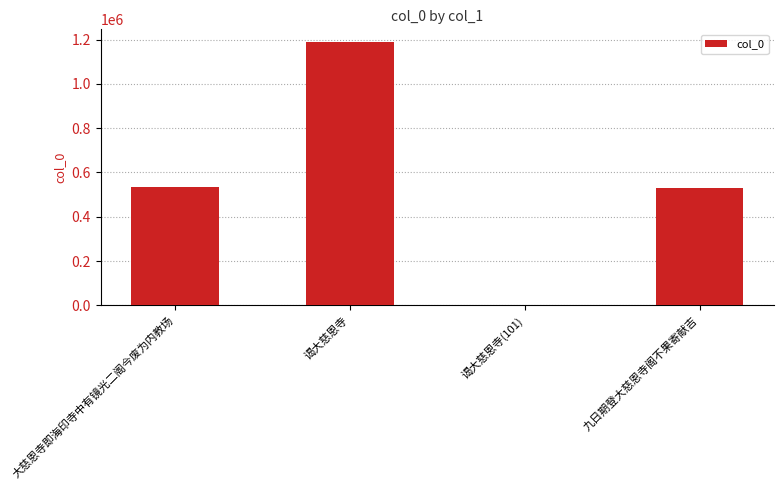

At which category does the chart reach its peak across all series?

谒大慈恩寺